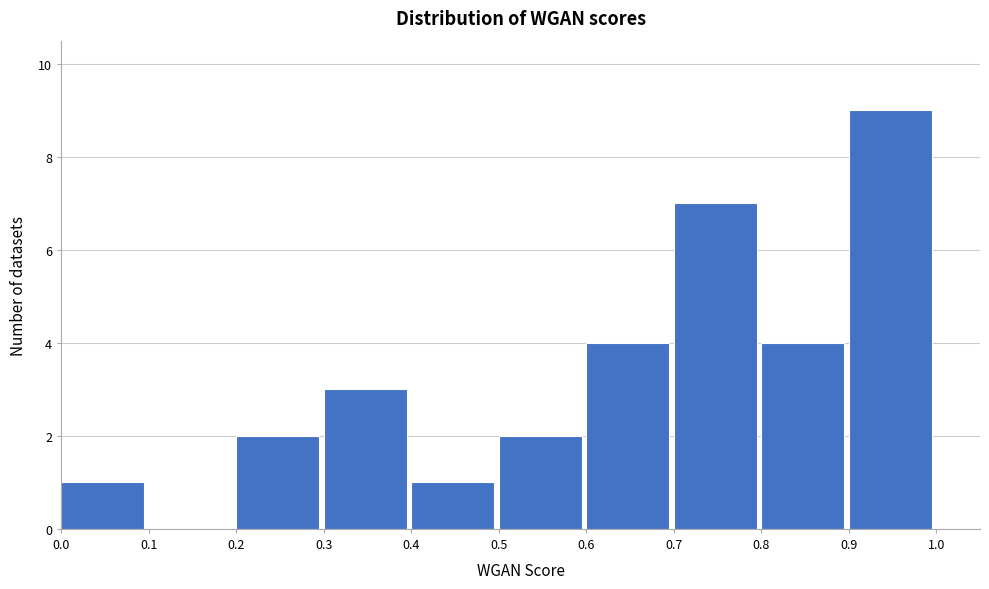

Reading left to right, transcribe this chart: for each bar, give the range it covers on the x-axis and its height. The values are not printed on the chart, so give them approximately, as read against the axis.

0.0 to 0.1: 1
0.1 to 0.2: 0
0.2 to 0.3: 2
0.3 to 0.4: 3
0.4 to 0.5: 1
0.5 to 0.6: 2
0.6 to 0.7: 4
0.7 to 0.8: 7
0.8 to 0.9: 4
0.9 to 1.0: 9